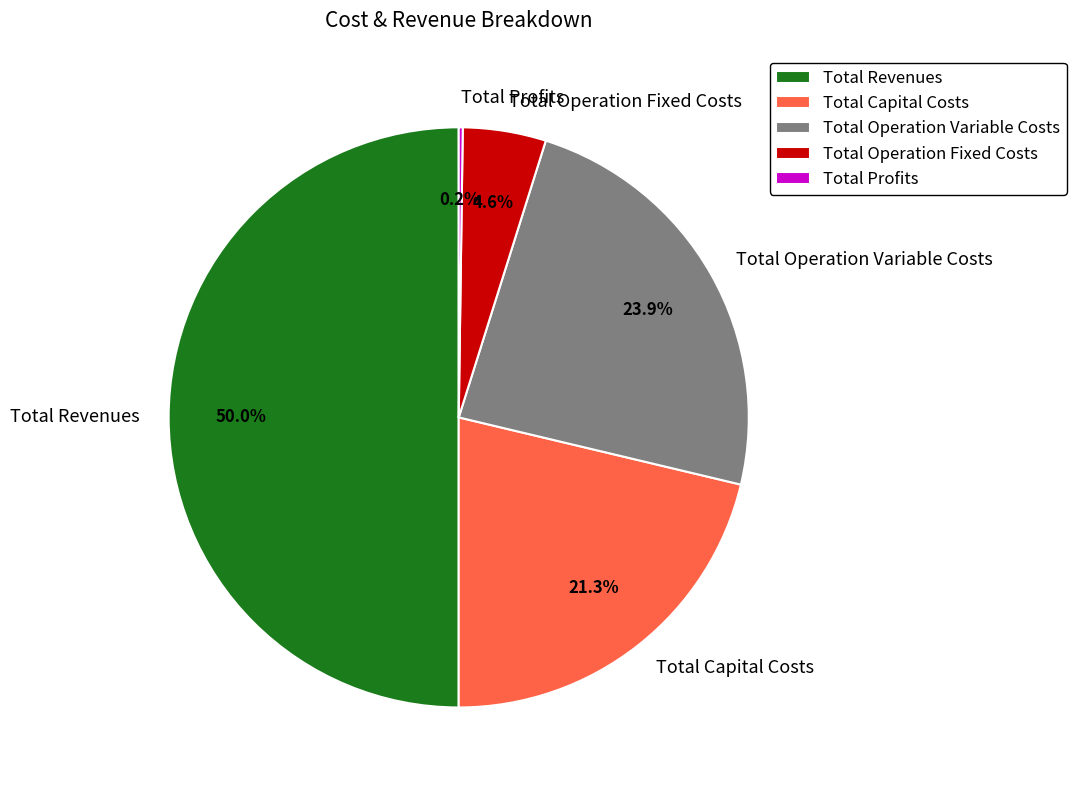

Is Total Capital Costs the majority of the pie?

No